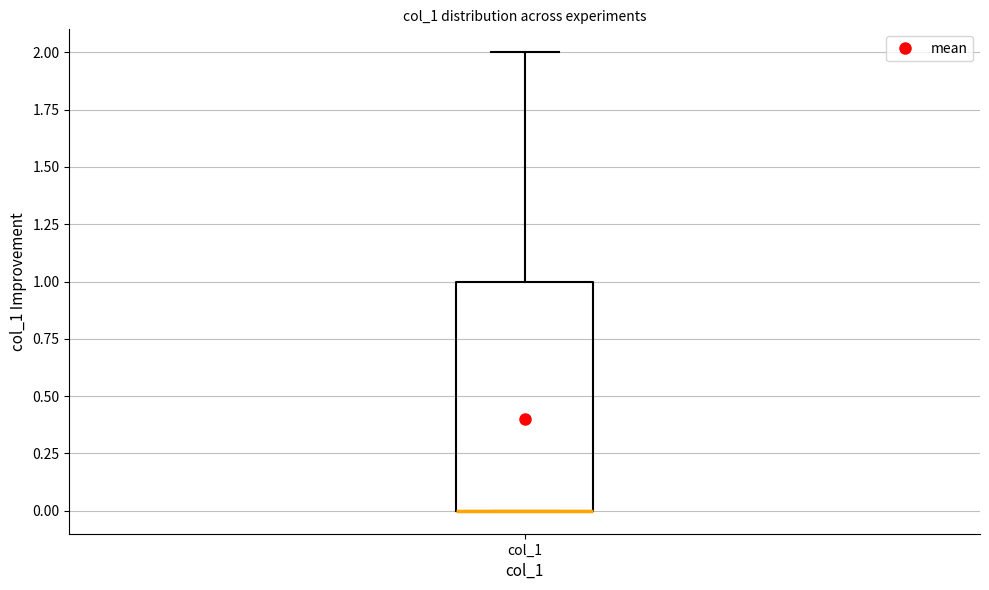

Read this box plot against the y-axis: the position of the median line, the range covered by the box, and the ends of both whiskers. The values are not printed on the chart, so give them approximately, as read against the axis.

median 0 (drawn on the box's lower edge), box 0 to 1, whiskers 0 to 2